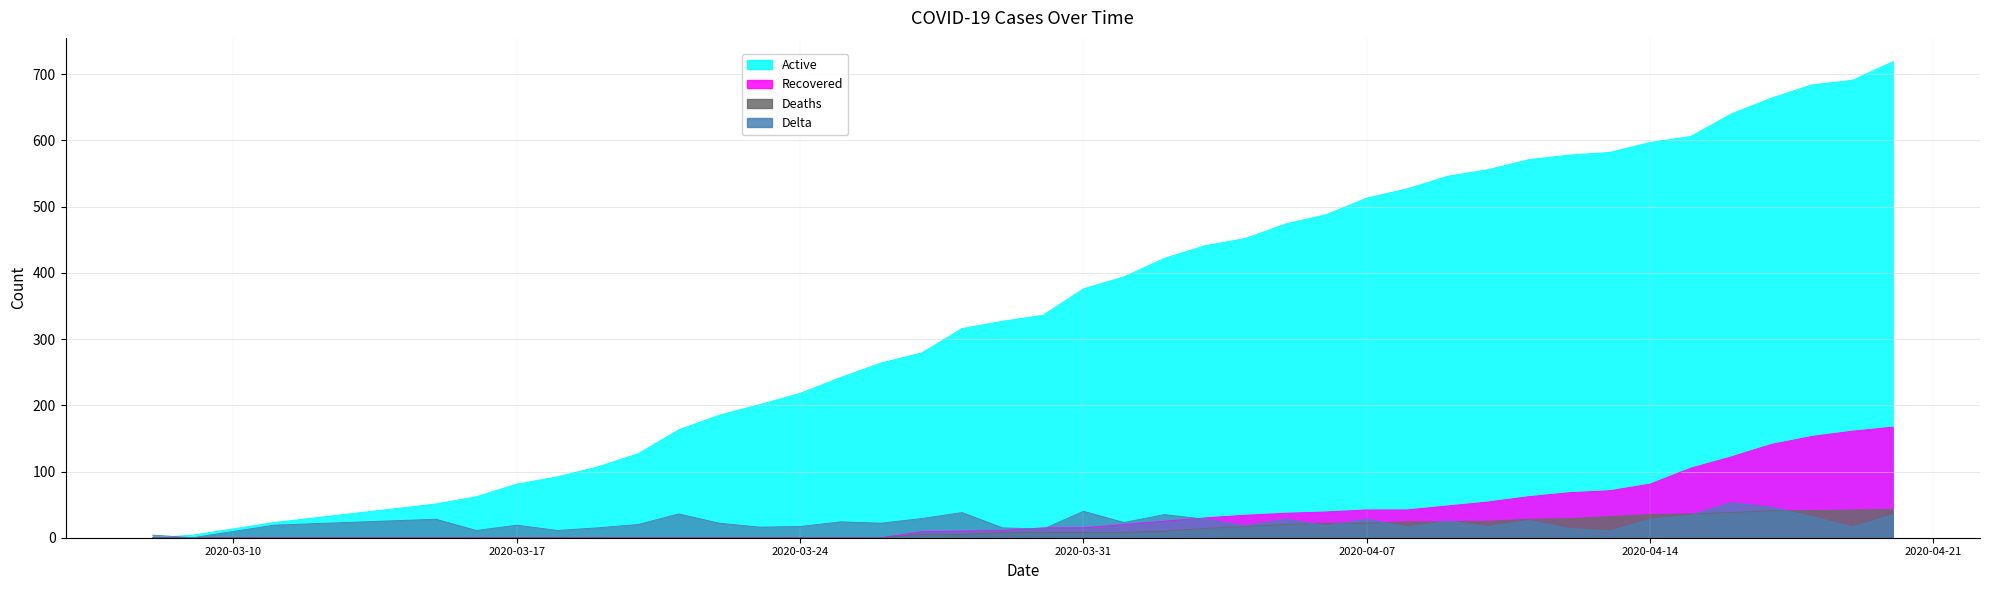

Reading left to right, list all the values displayed in this chart.

Active: 0	4	23	51	62	81	92	107	127	163	185	201	218	242	264	279	316	327	336	376	394	422	441	452	474	488	513	527	546	556	571	578	582	597	606	640	664	684	691	719
Recovered: 0	0	0	0	0	0	0	0	0	0	0	0	0	0	0	9	10	11	15	15	20	25	30	34	37	39	42	42	48	54	62	68	71	81	105	122	141	153	161	167
Deaths: 0	0	0	0	0	0	0	0	0	0	0	0	0	0	0	5	5	8	8	8	8	10	14	17	20	22	22	24	24	25	28	29	32	35	36	38	41	41	42	43
Delta: 4	0	19	28	11	19	11	15	20	36	22	16	17	24	22	29	38	15	13	40	23	35	28	18	28	18	28	16	25	17	26	14	10	28	34	53	46	32	16	35